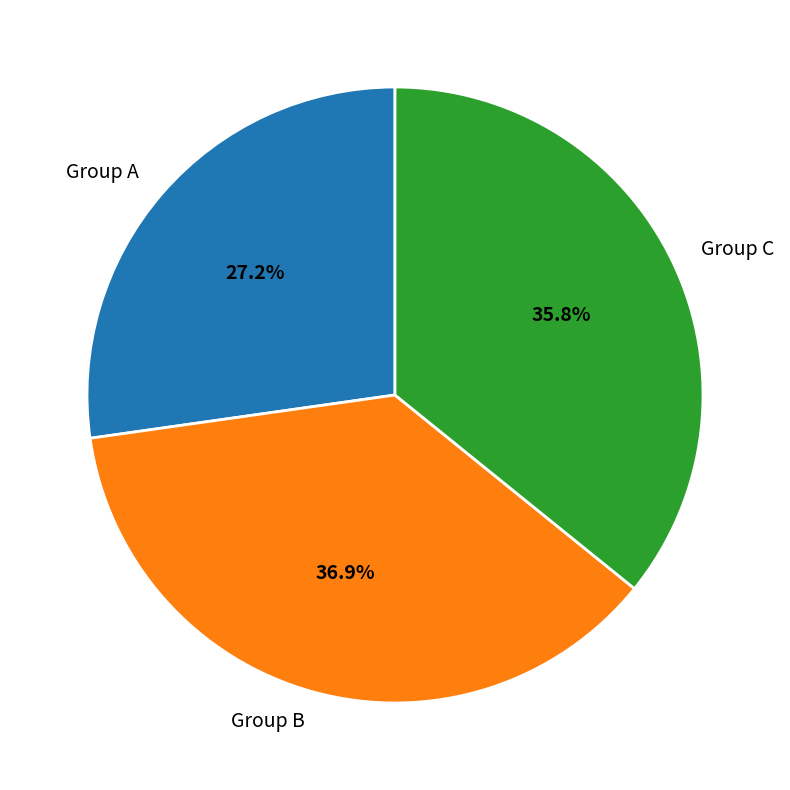

How much of the chart is everything except Group C?

64.2%